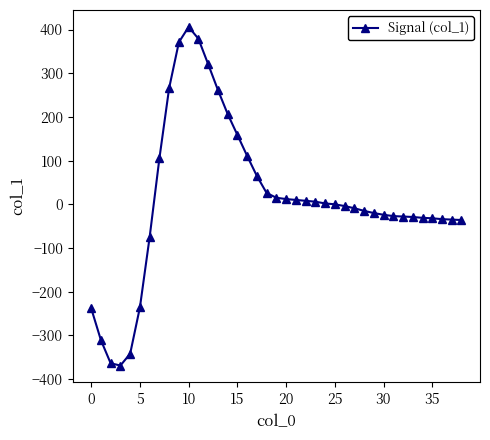

What is the difference between the second highest and second lowest values?

743